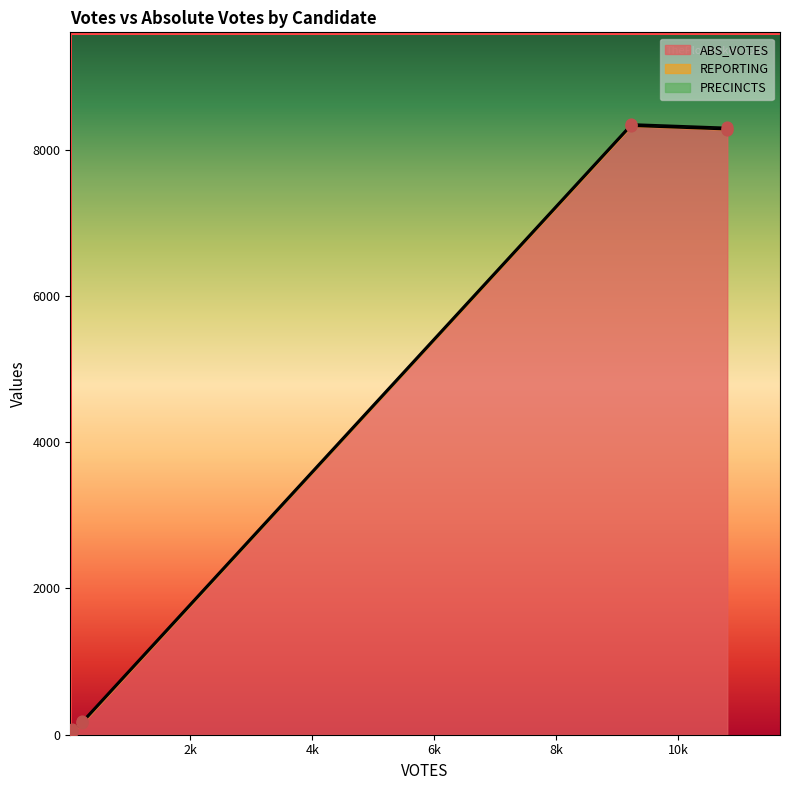

What is the highest value of the ABS_VOTES series?

8321